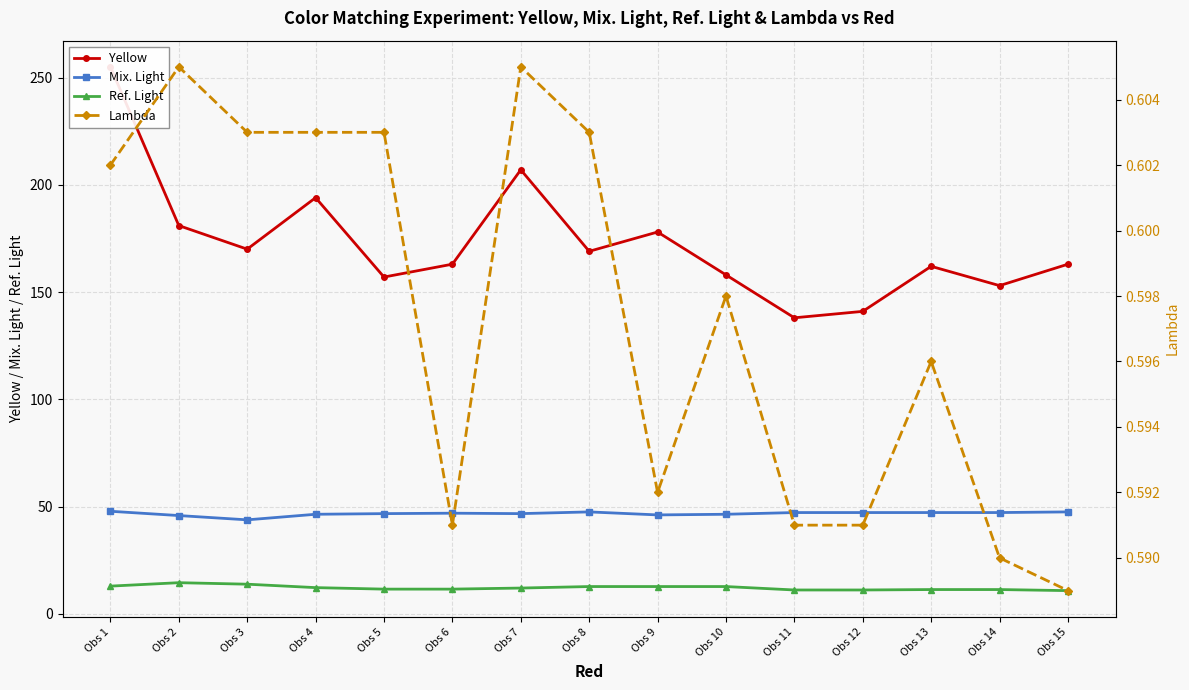

What is the minimum value shown in the chart?

0.6